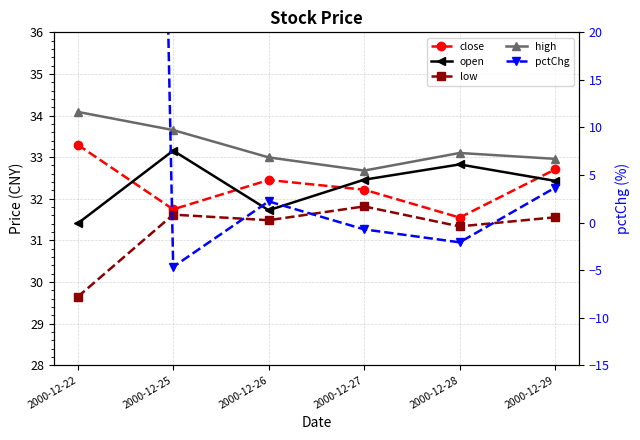

Where is the first local maximum for open?

2000-12-25